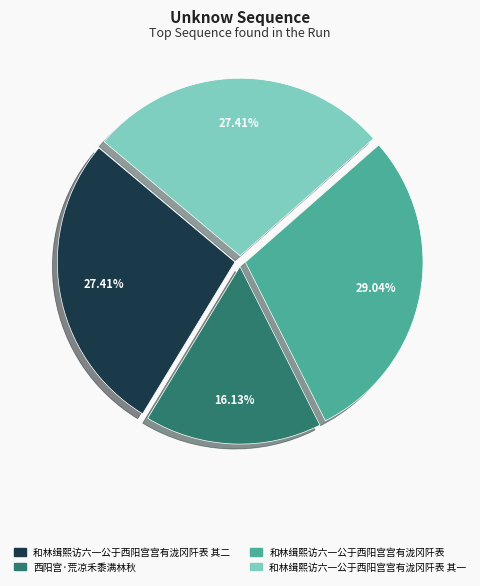

How many slices are in this pie chart?

4